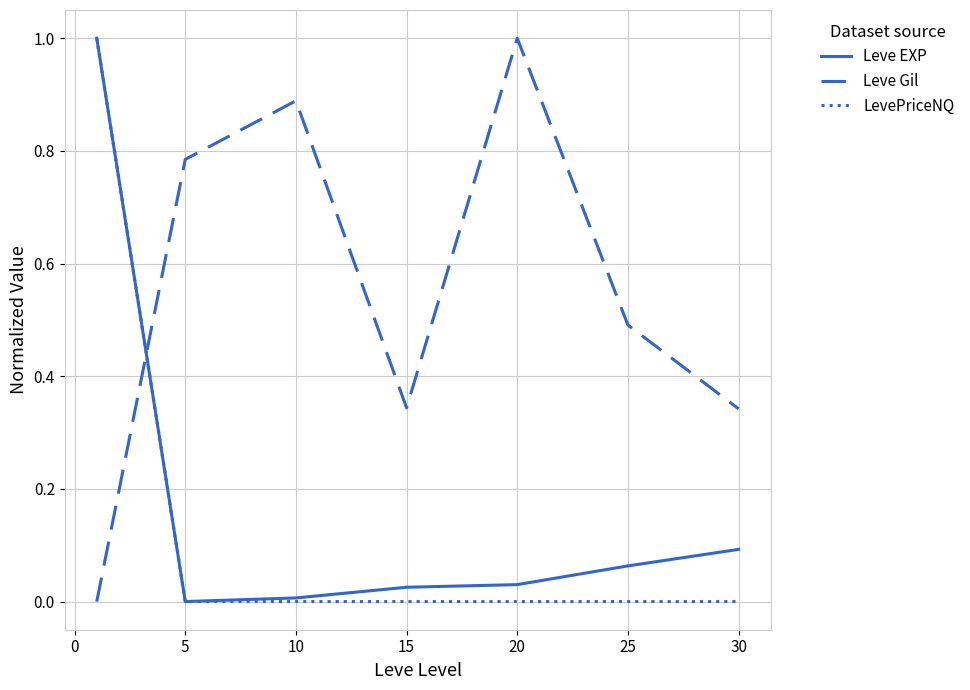

After their last crossing, which series has the higher values: LevePriceNQ or Leve EXP?

Leve EXP